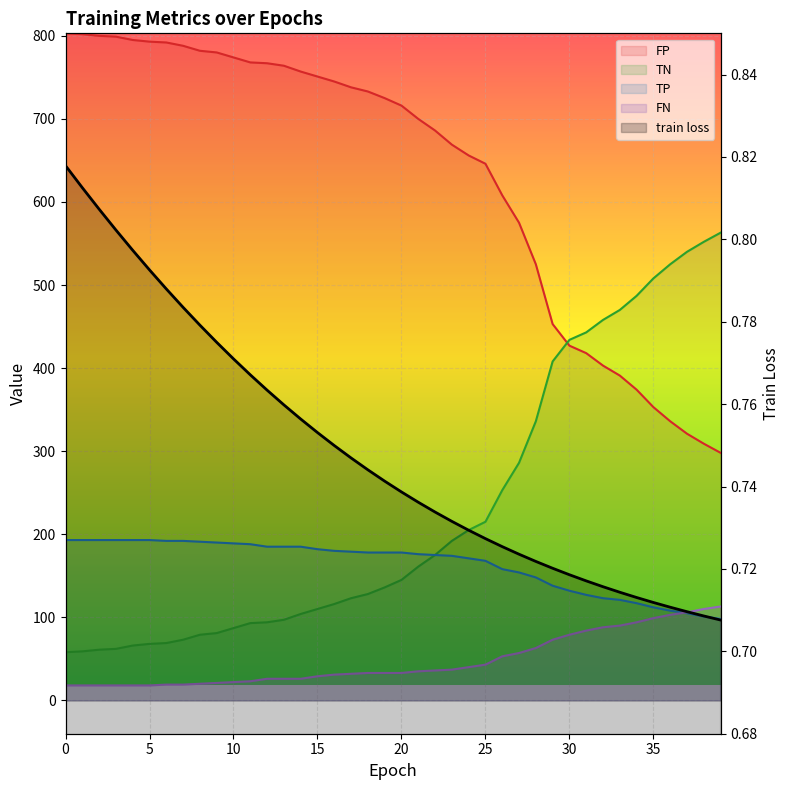

The value of FP at 16 is 157.1. True or false?

False